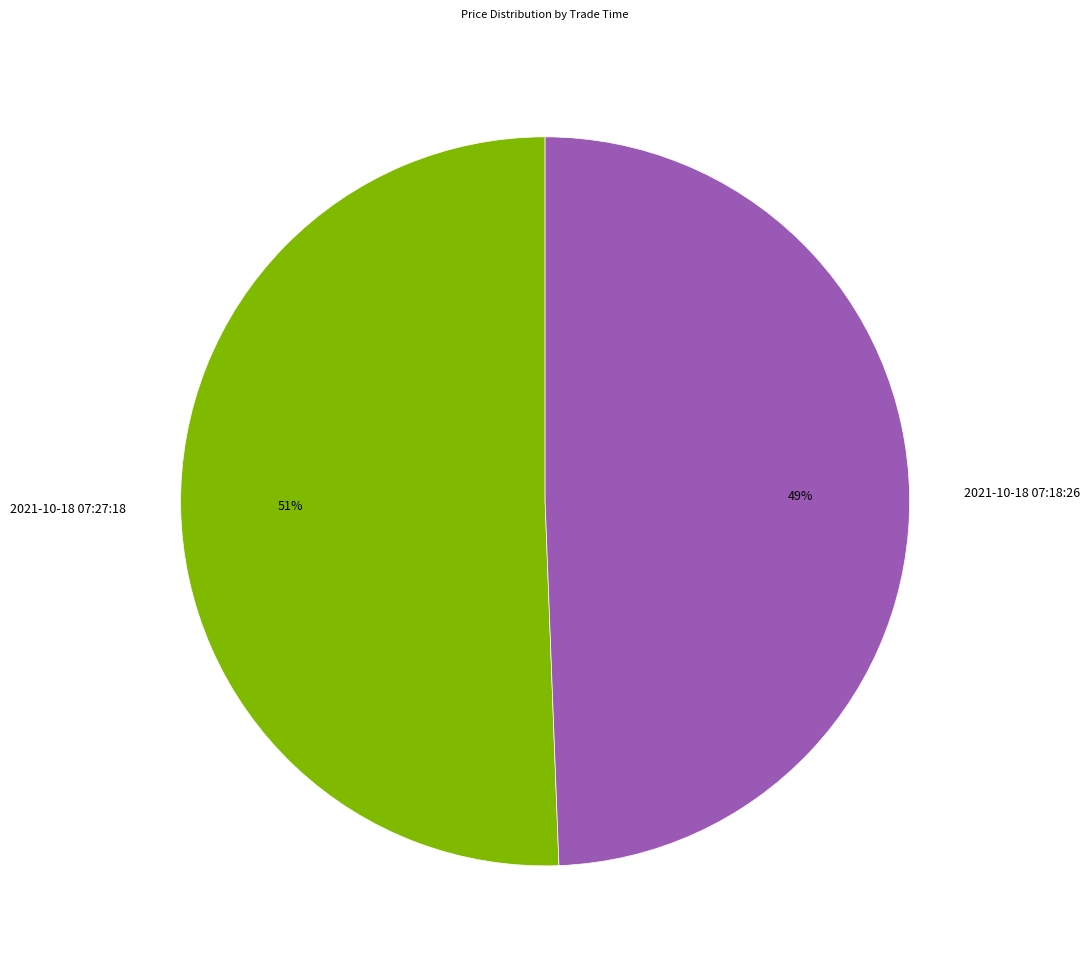

To the nearest percent, what is the average slice percentage?

50%